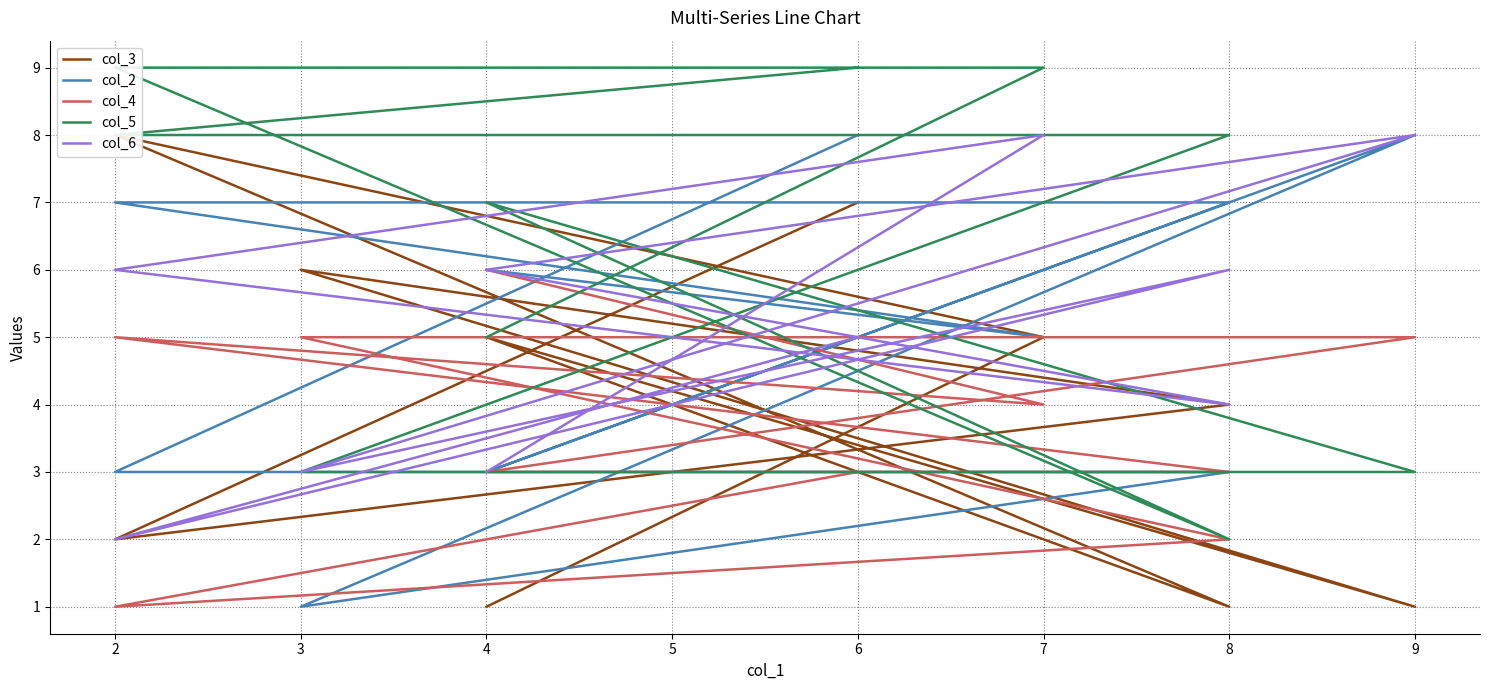

What is the maximum value for col_4?

6